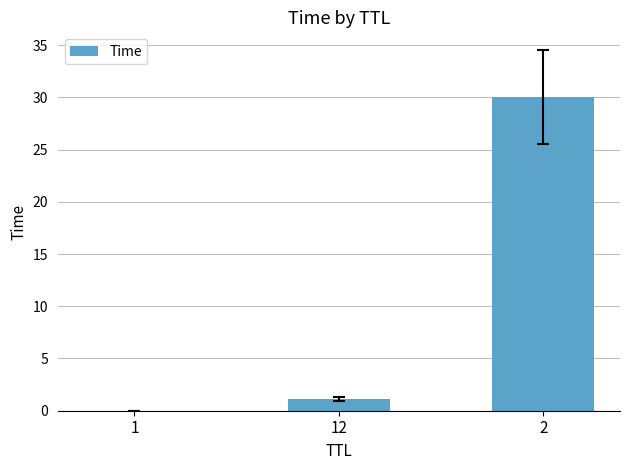

What is the greatest value displayed?

30.0